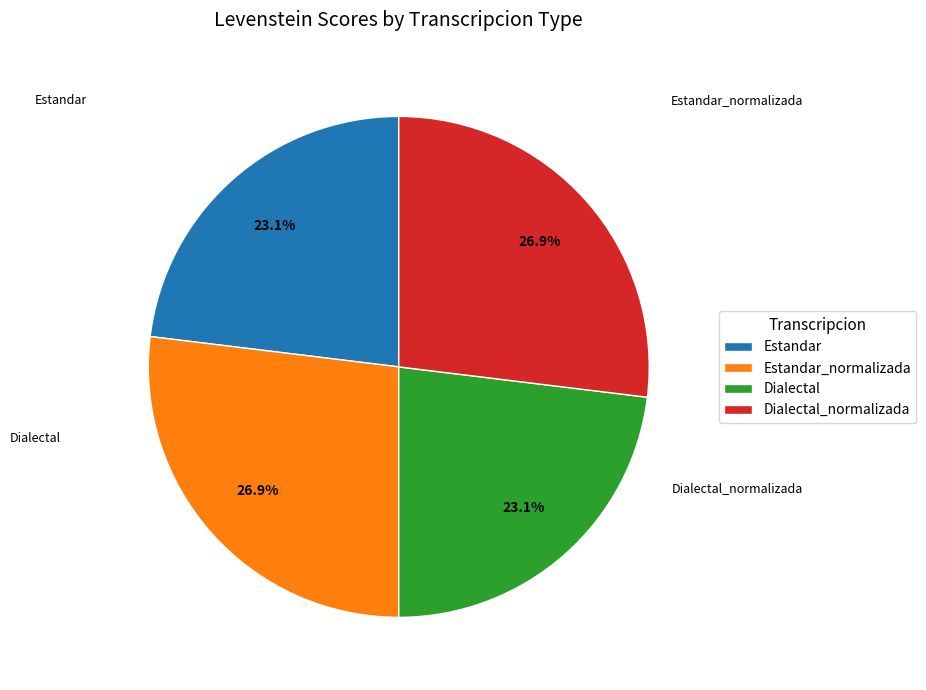

What percentage is the Dialectal slice, to the nearest percent?

23%